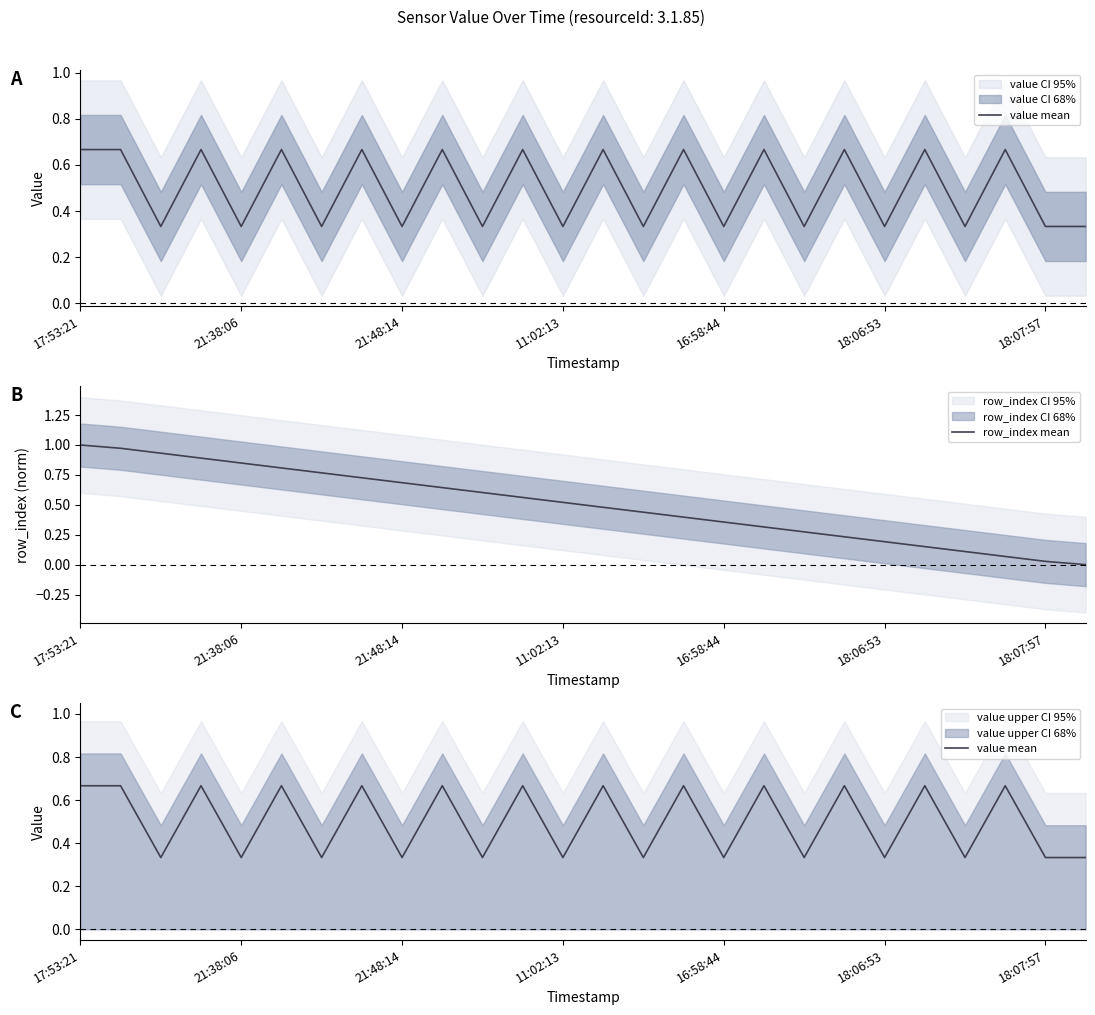

Which series ends up on top after the final intersection of value mean and row_index mean?

value mean